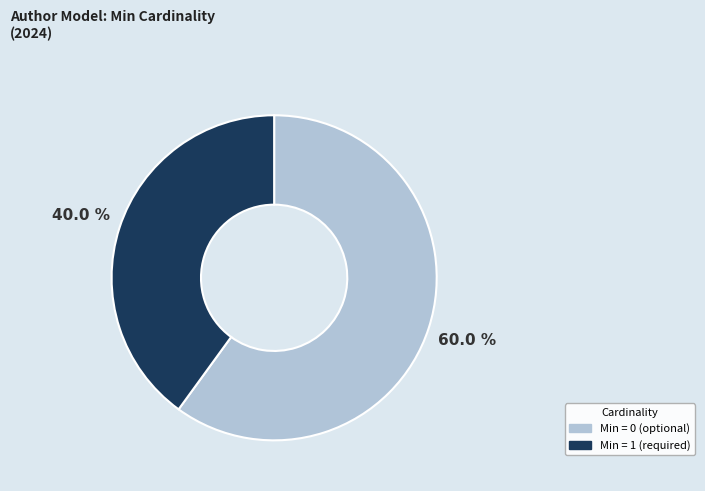

Is there a majority slice in this chart?

Yes